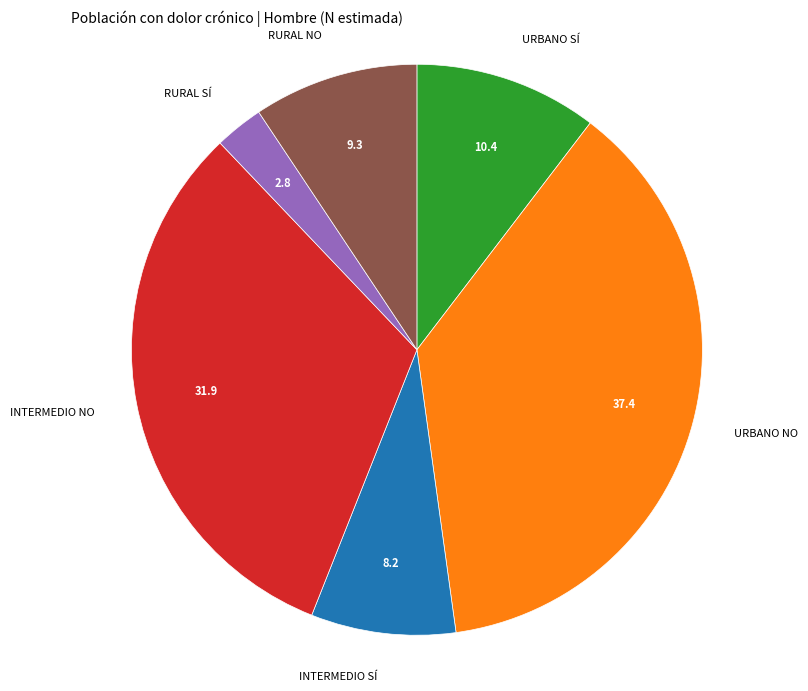

Is there any slice that represents more than half of the pie?

No